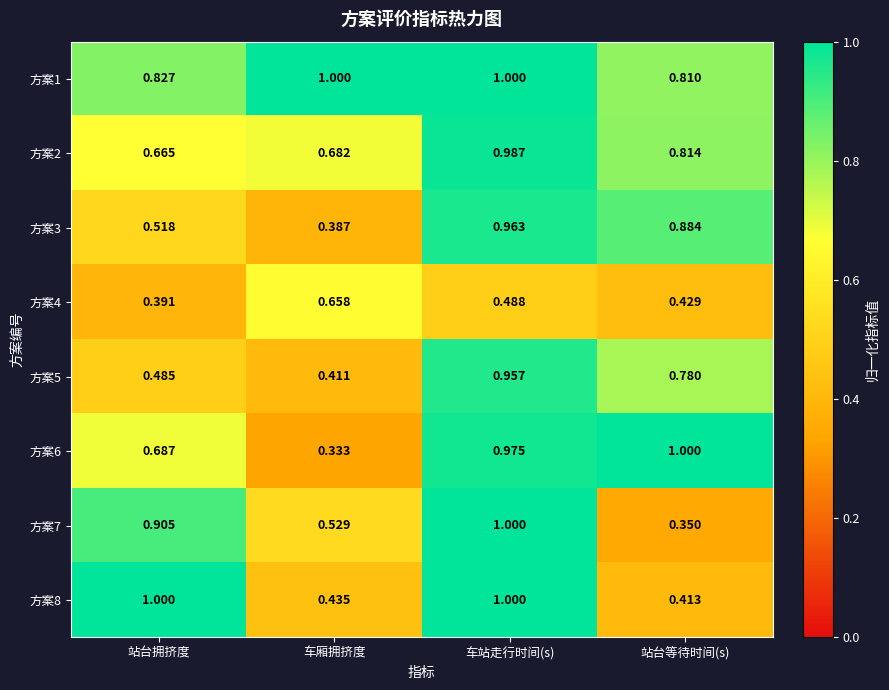

Which category has the lowest value across all series?

车厢拥挤度